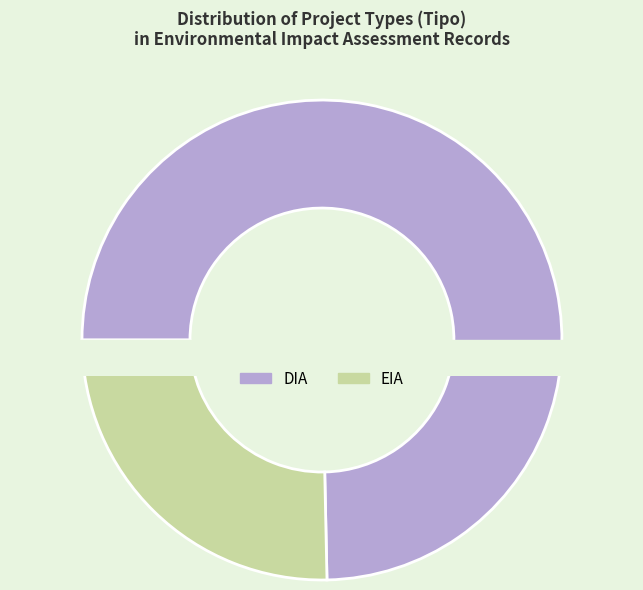

What percentage is the EIA slice, to the nearest percent?

25%